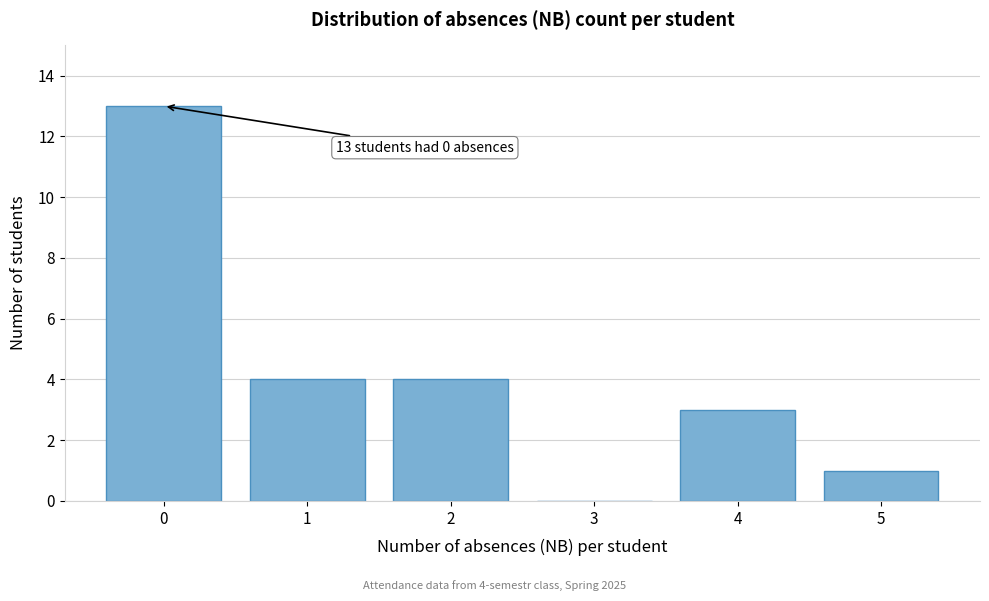

Reading left to right, transcribe all the data shown in this chart.

0=13	1=4	2=4	3=0	4=3	5=1